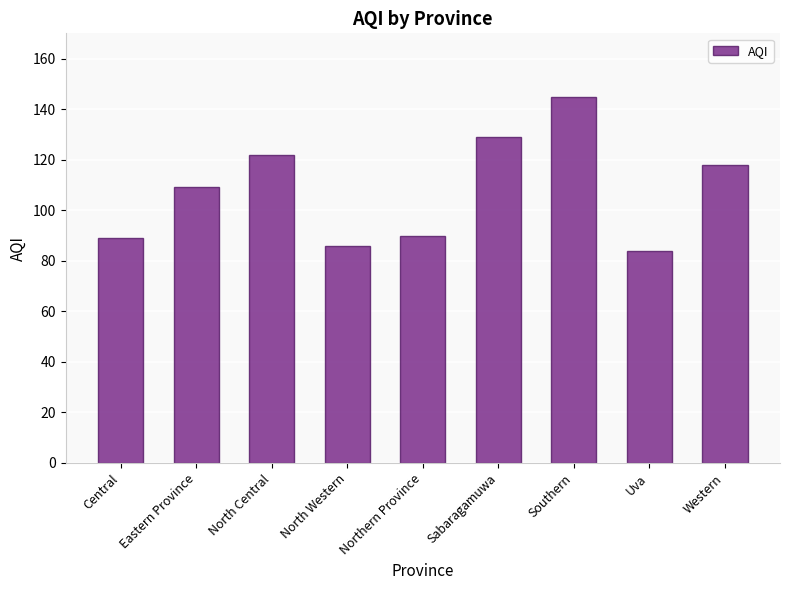

True or false: the data shows 44 at Northern Province.

False